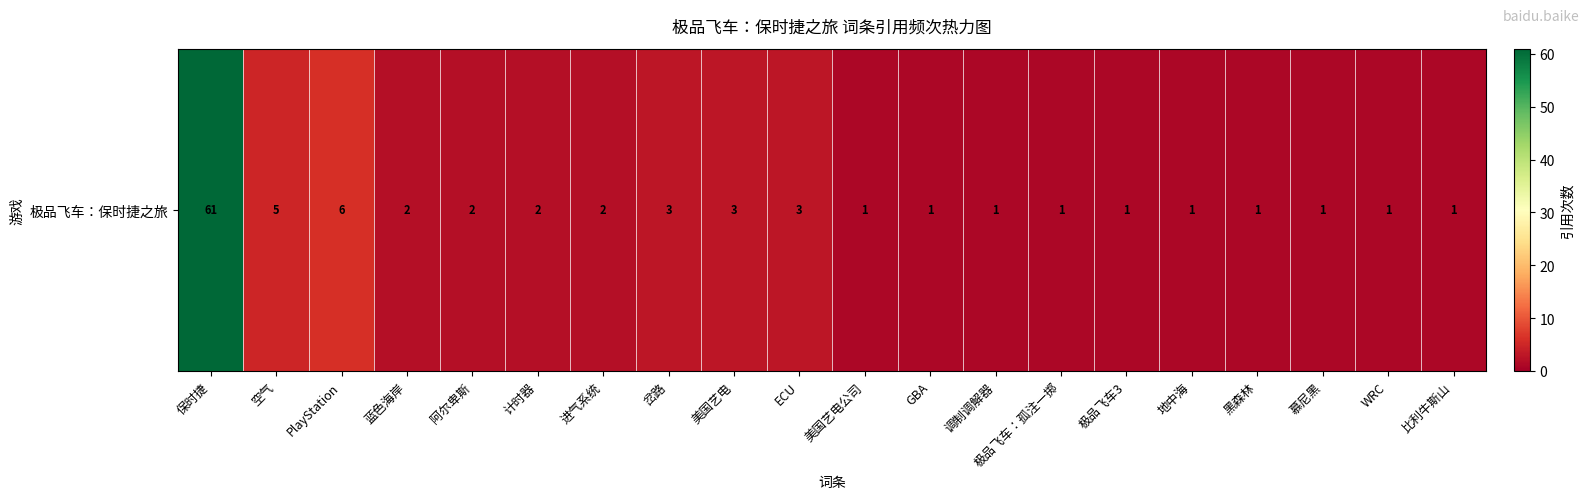

What is the sum of the values at 阿尔卑斯 and GBA?

3